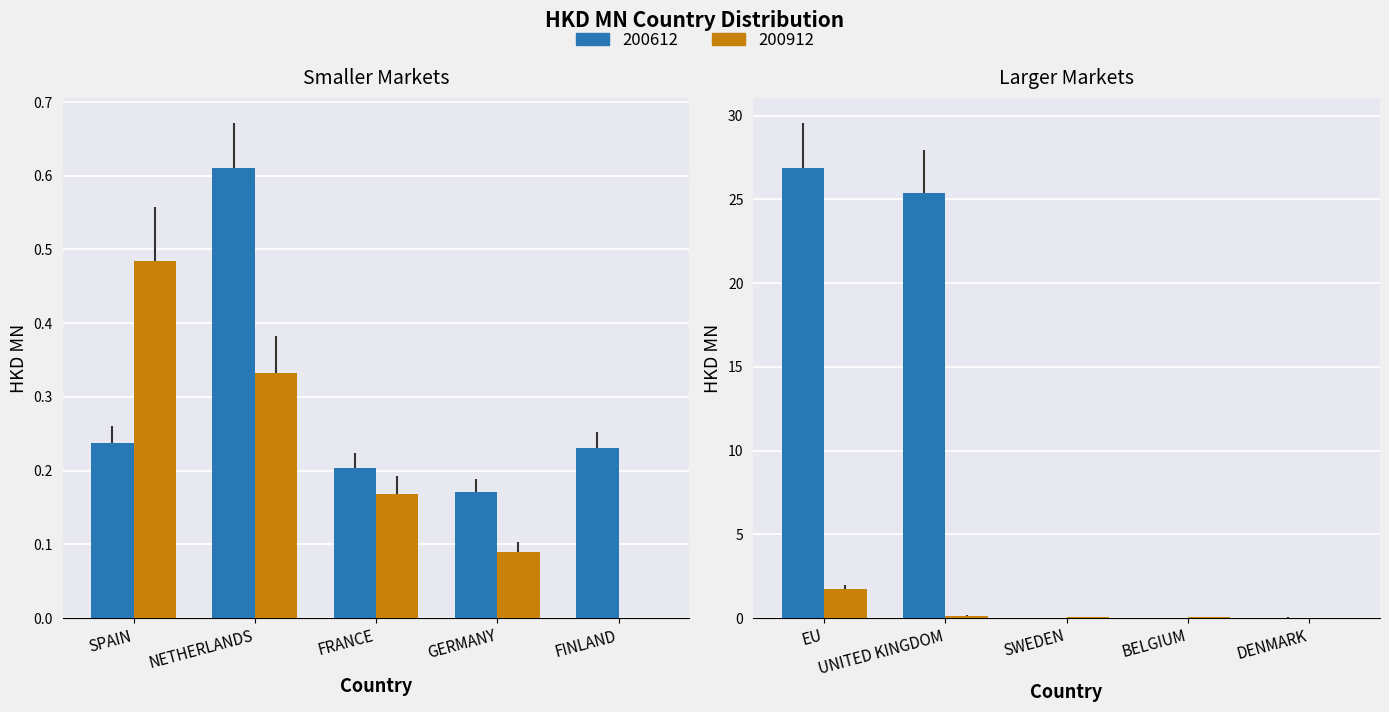

Where is 200612 nearest to the value 13?

NETHERLANDS